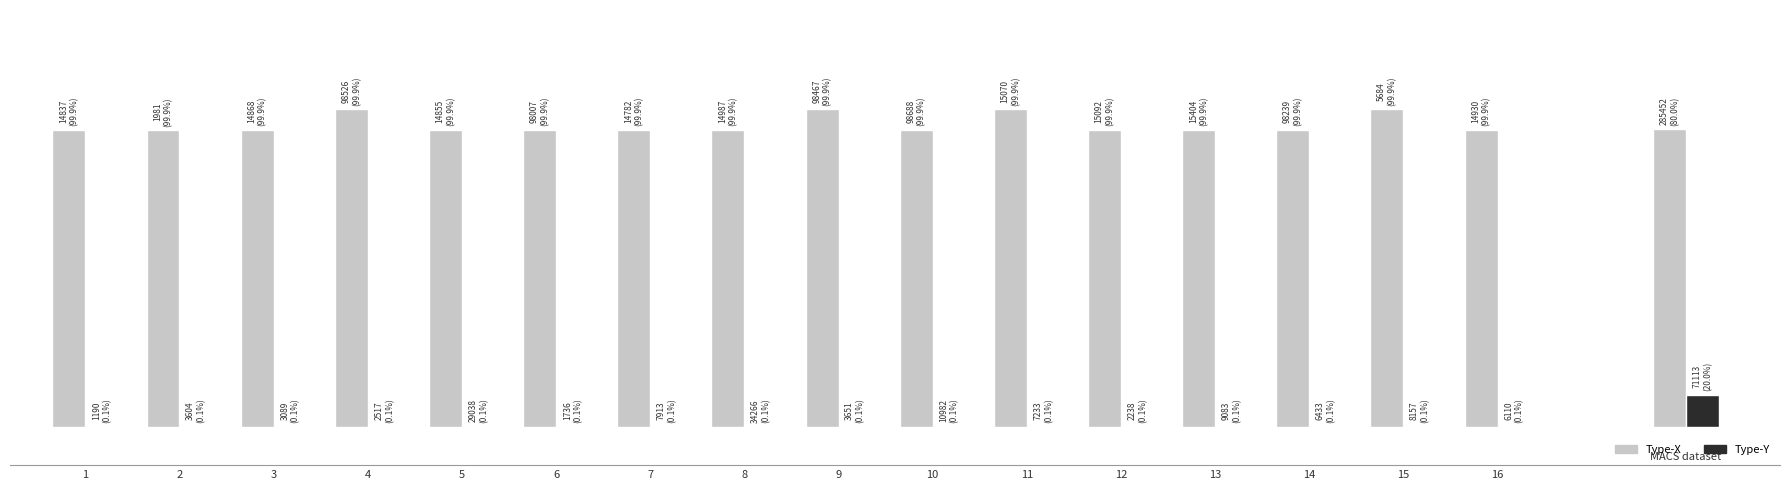

Rank the series by their maximum value, from highest to lowest.

Type-X, Type-Y